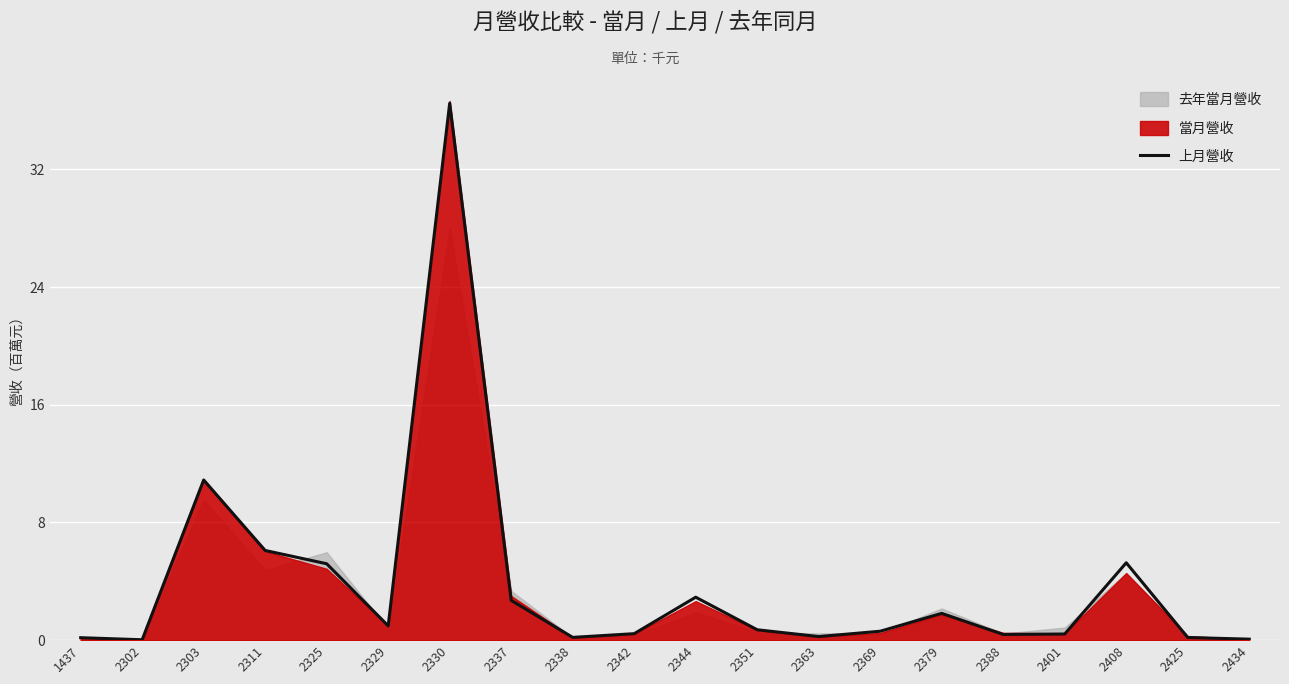

Rank the categories by value from lowest to highest.

2302, 2434, 1437, 2425, 2338, 2363, 2388, 2401, 2342, 2369, 2351, 2329, 2379, 2337, 2344, 2325, 2408, 2311, 2303, 2330